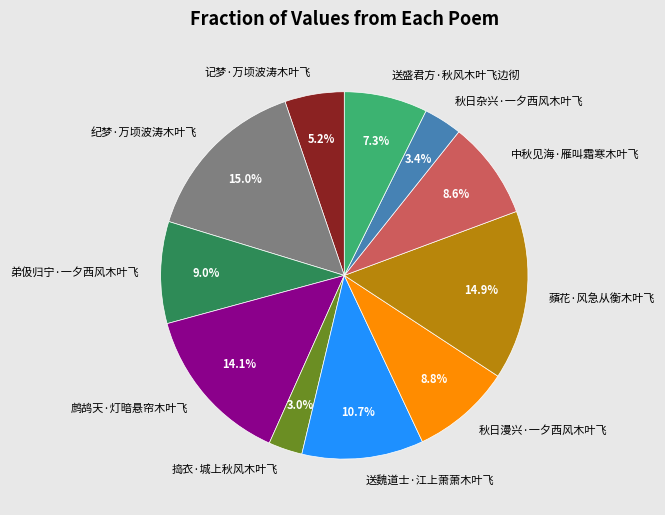

Is 记梦·万顷波涛木叶飞 the majority of the pie?

No